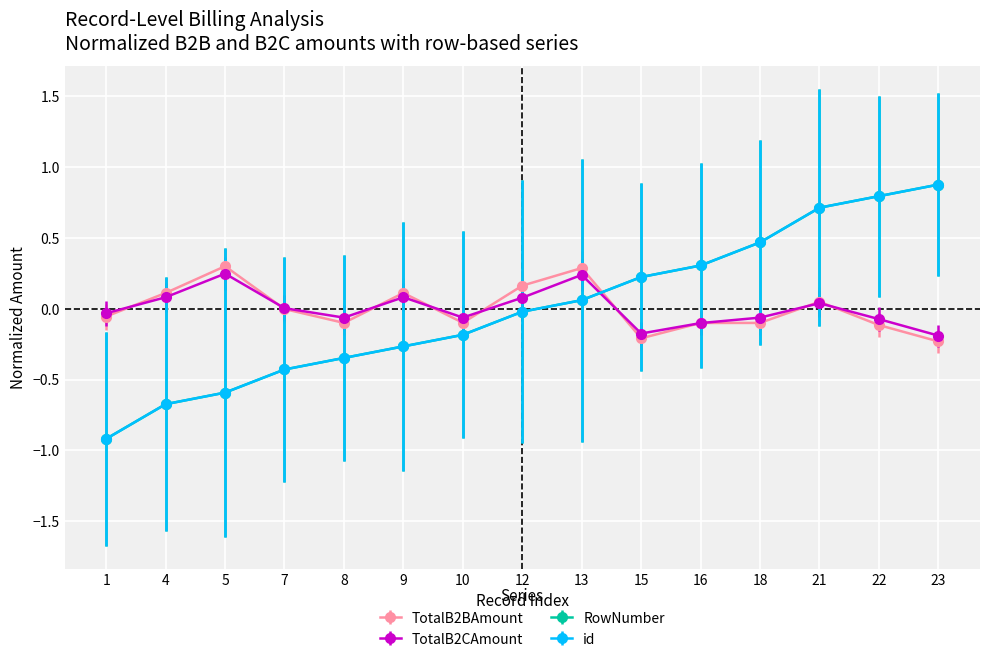

Does the chart have visible grid lines?

Yes